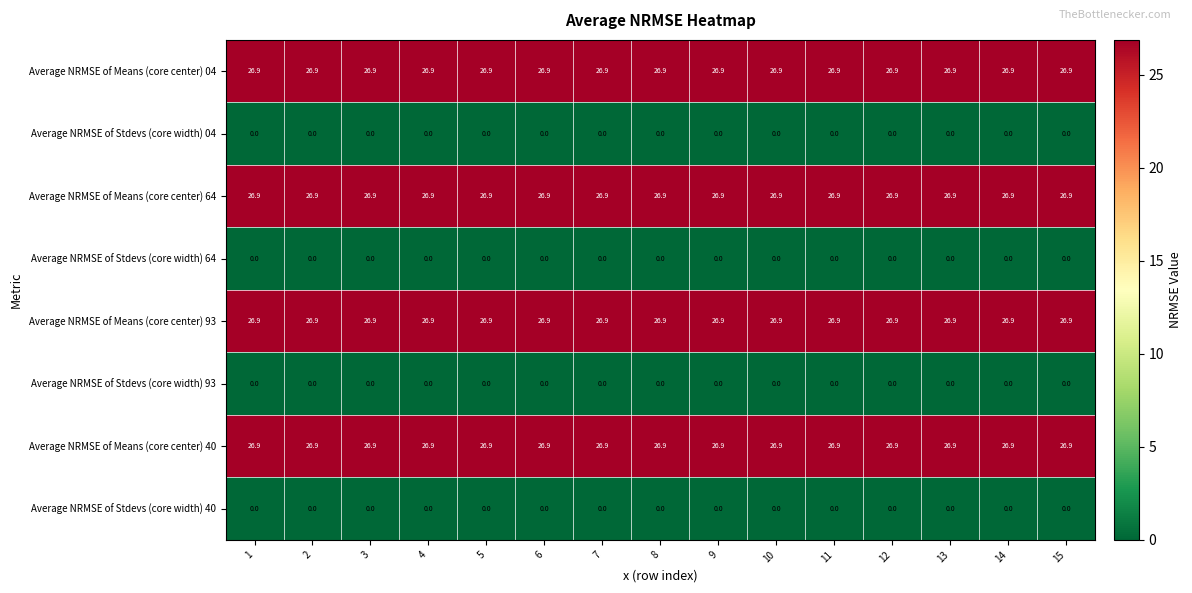

What value does the Average NRMSE of Means (core center) 40 series have at 8?

26.9